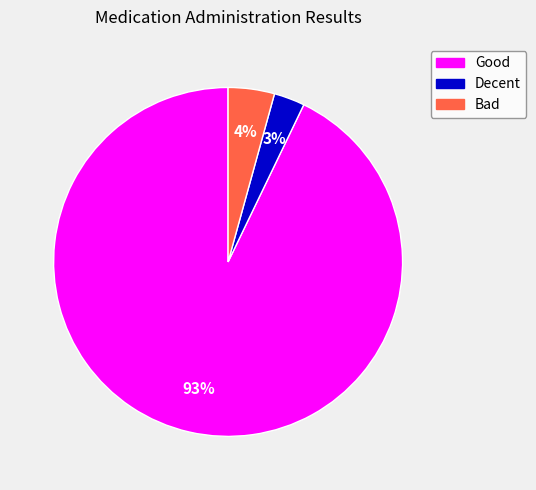

To the nearest percent, what percentage of the pie is Decent?

3%